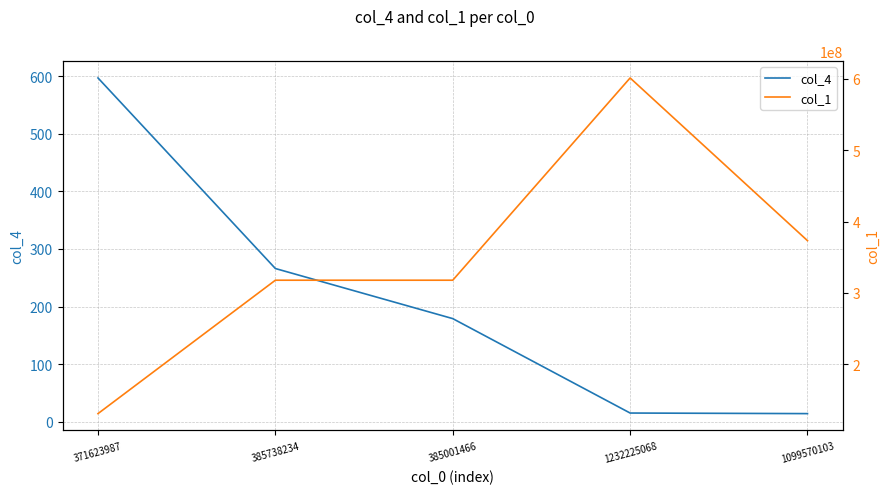

List the labels in order of col_1 value, largest first.

1232225068, 1099570103, 385738234, 385001466, 371623987